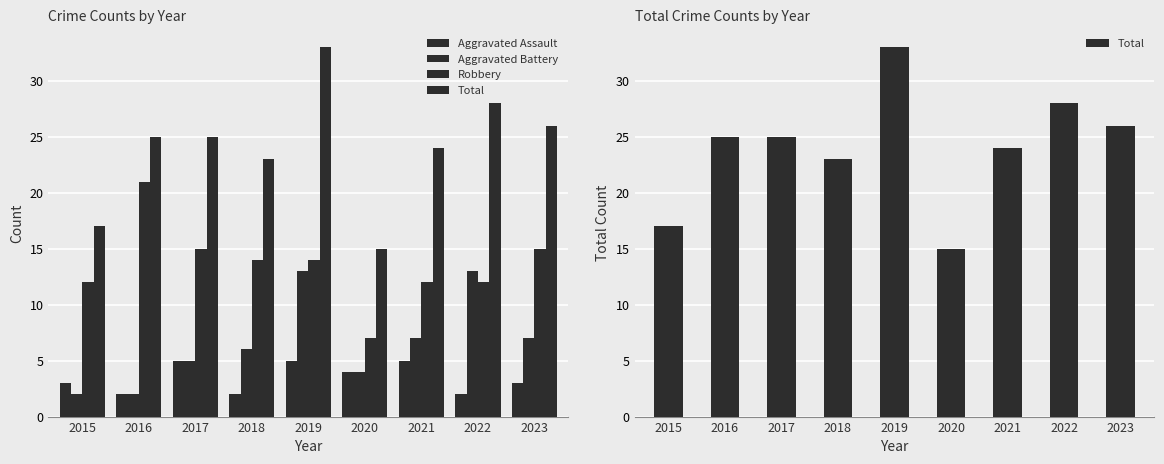

At which category is the sum across all series the highest?

2019